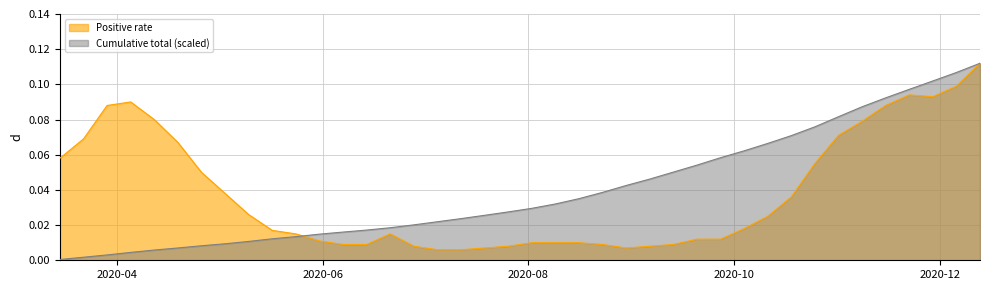

True or false: Cumulative total (scaled) and Positive rate intersect in this chart.

True